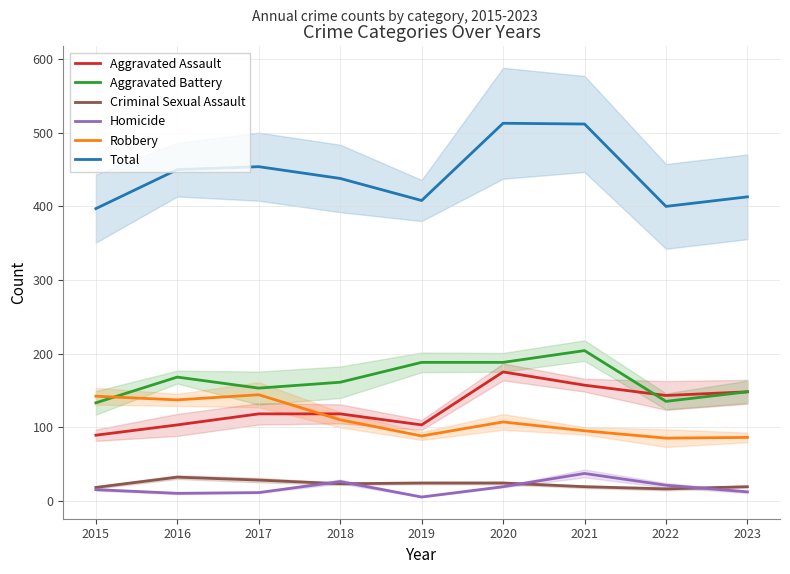

What is the value of the Criminal Sexual Assault point at the 5th from the left?

24